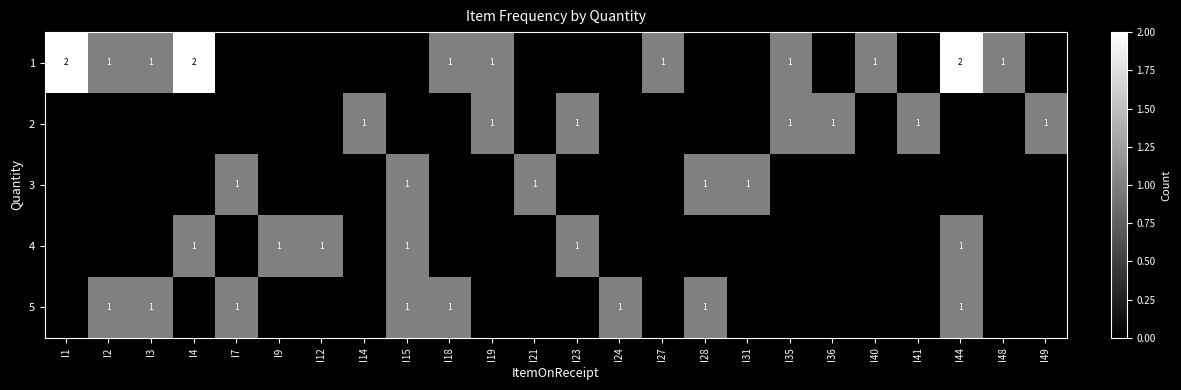

The value of 4 at I1 is 1. True or false?

False